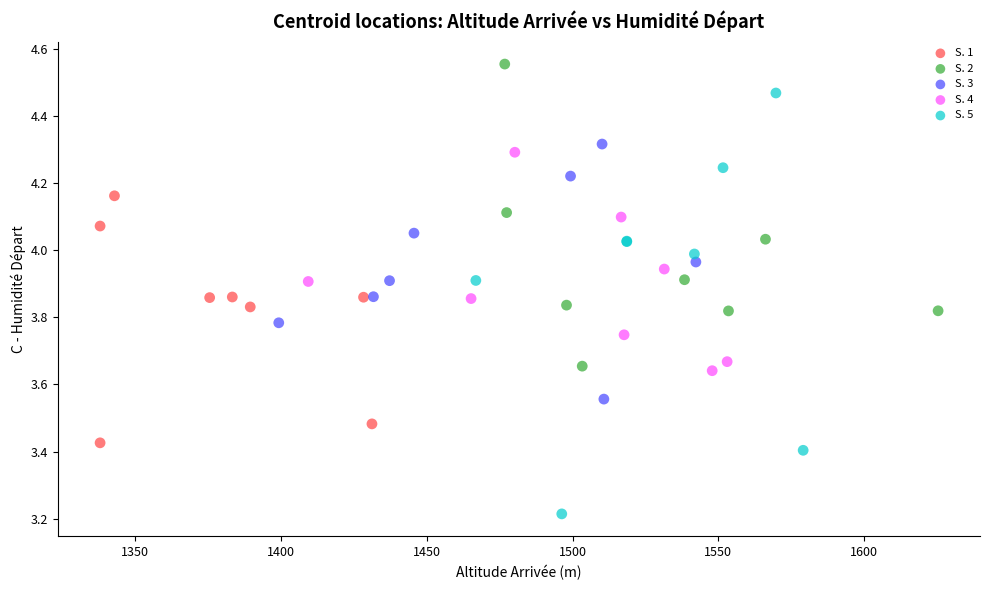

Which series has the largest Y range (max minus min)?

S. 5